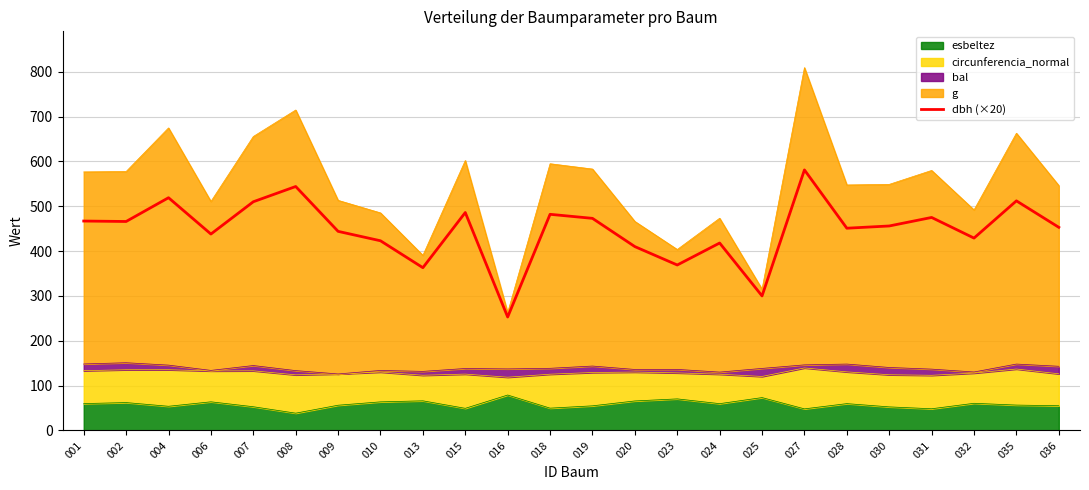

The value at 035 is 915. True or false?

False